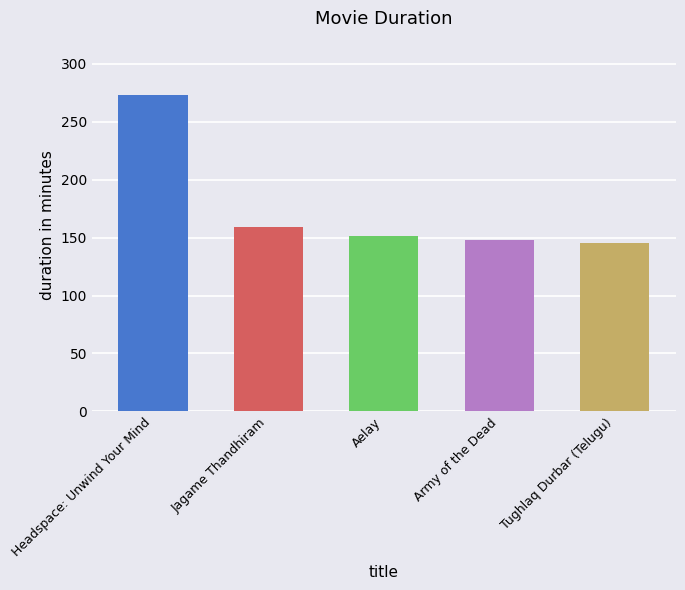

What is the smallest value displayed?

145